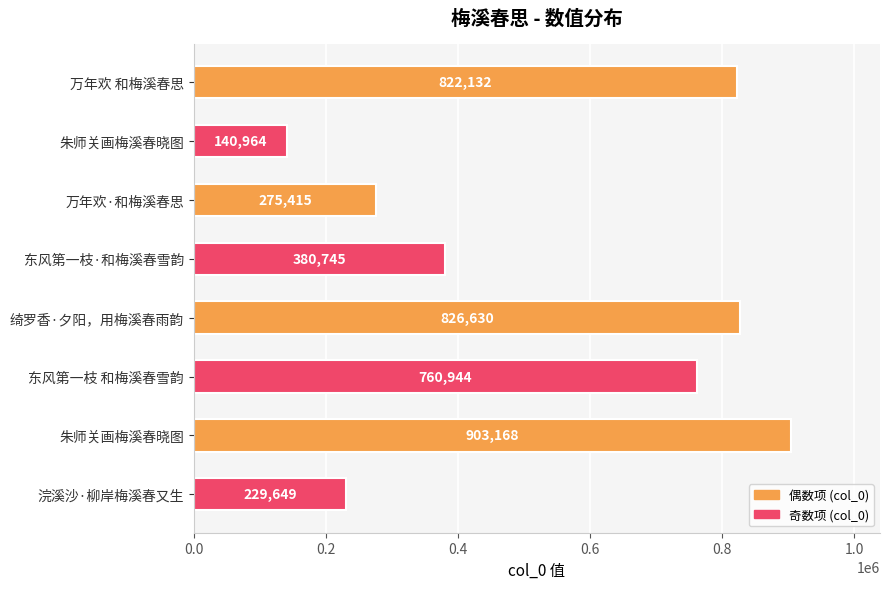

How many data points does each series have?

8